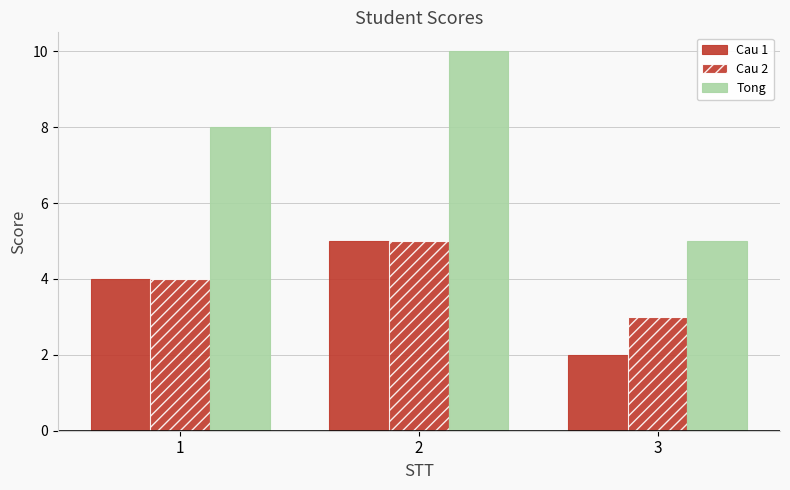

What is the value of the Tong bar at the 3rd from the left?

5